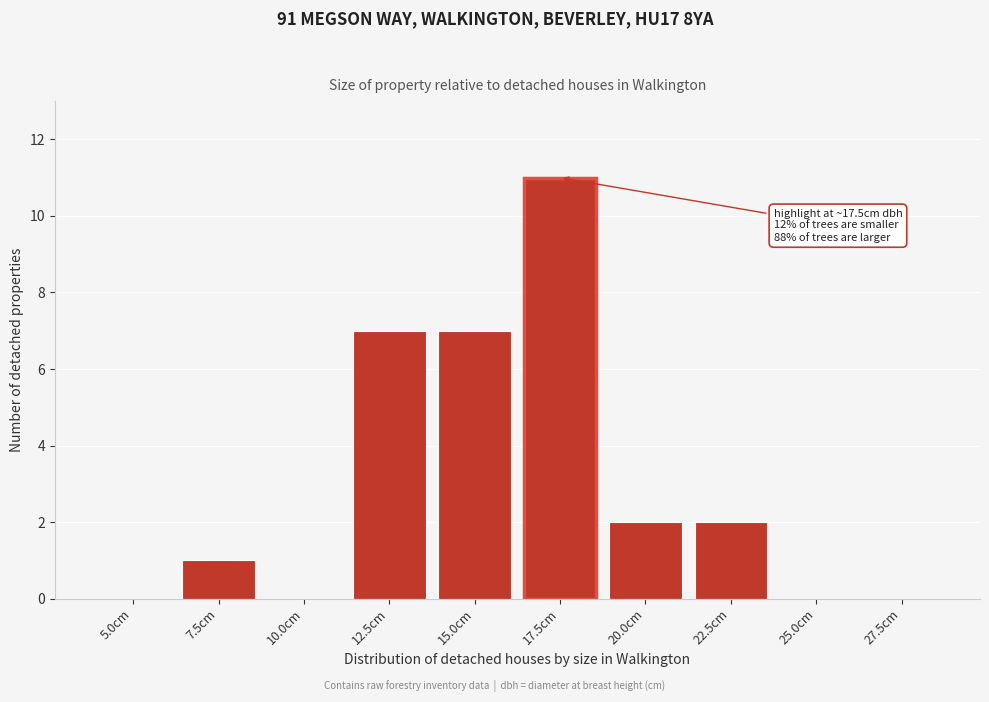

Reading left to right, extract all data points from this chart.

5.0cm=0	7.5cm=1	10.0cm=0	12.5cm=7	15.0cm=7	17.5cm=11	20.0cm=2	22.5cm=2	25.0cm=0	27.5cm=0